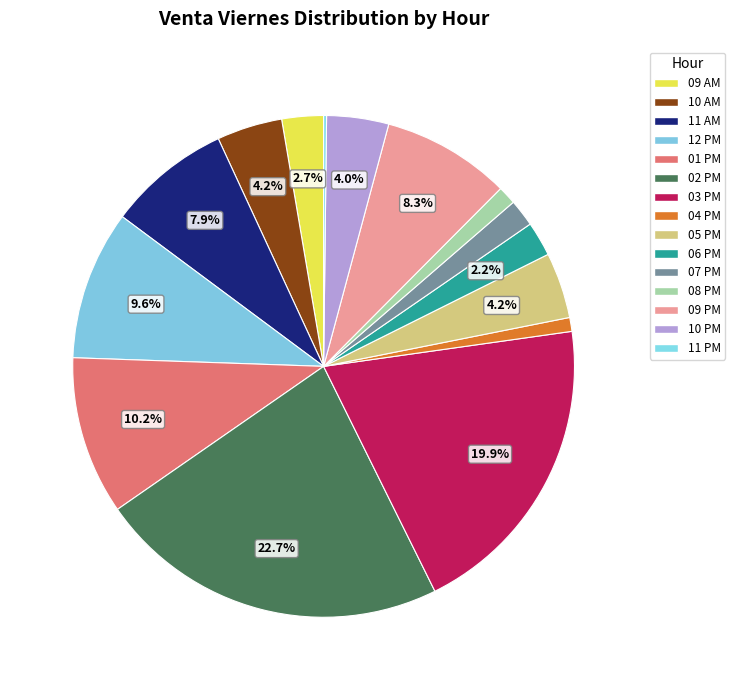

What is the smallest slice in the pie chart?

11 PM